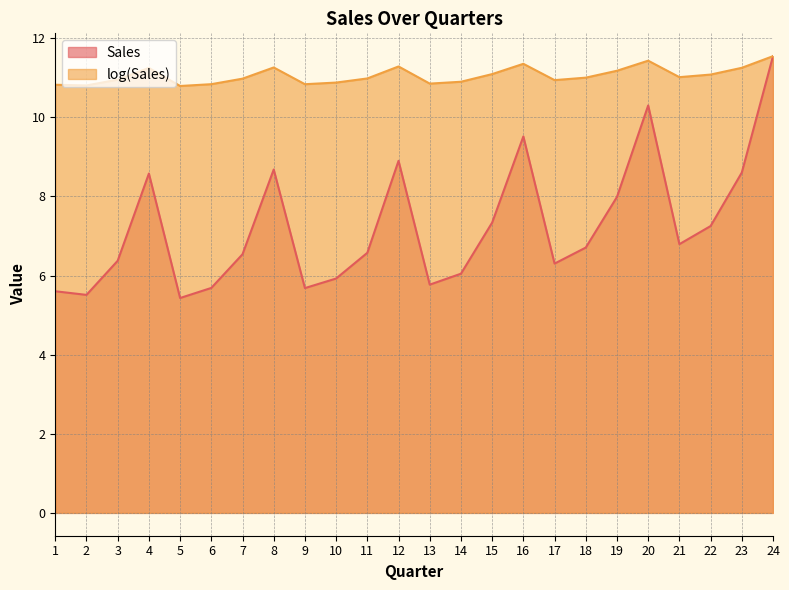

Is it true that Sales equals 11.6 at 23?

False